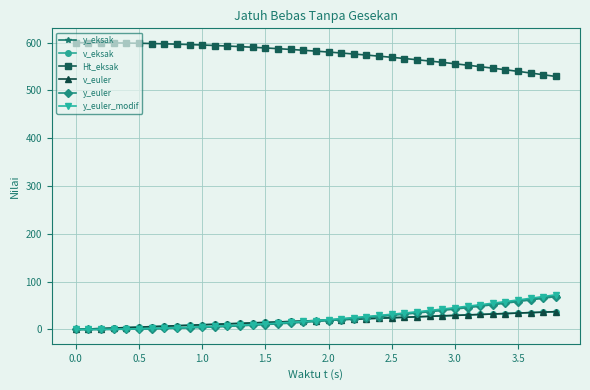

True or false: v_euler has more than 0 points higher than both neighbors.

False